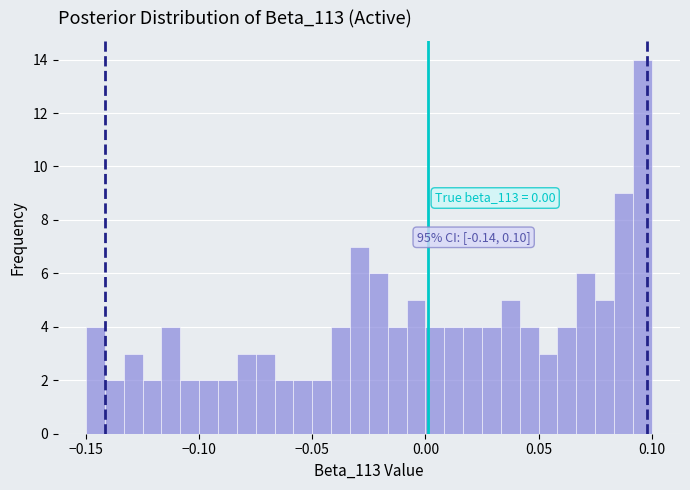

Around what value on the x-axis is the tallest bar? Give the approximate position of its centre, as read against the axis.

0.095